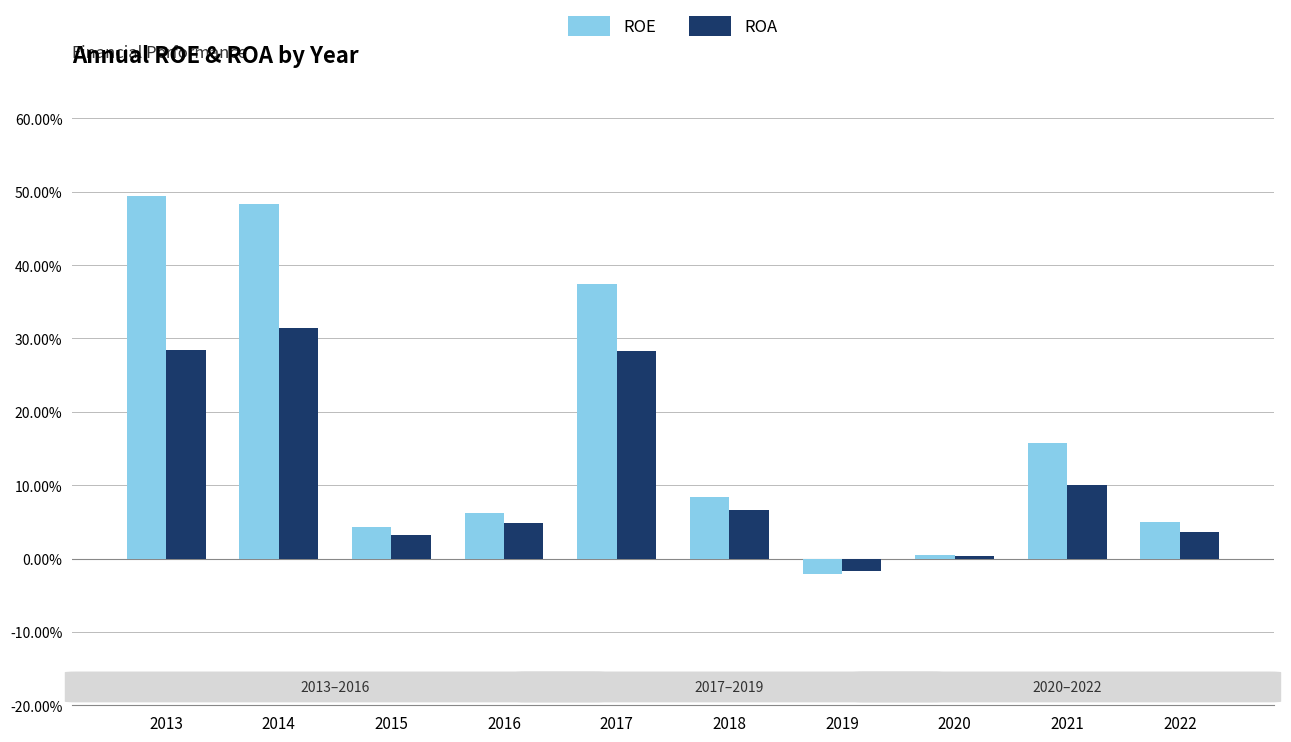

At which label is ROA closest to 14?

2021